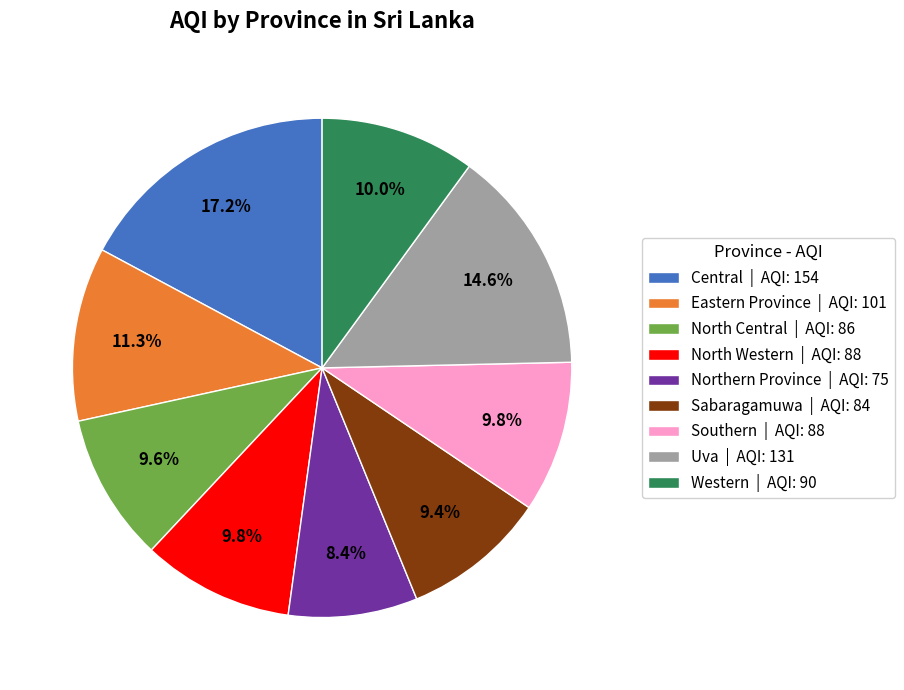

Which category has the smallest portion of the pie?

Northern Province